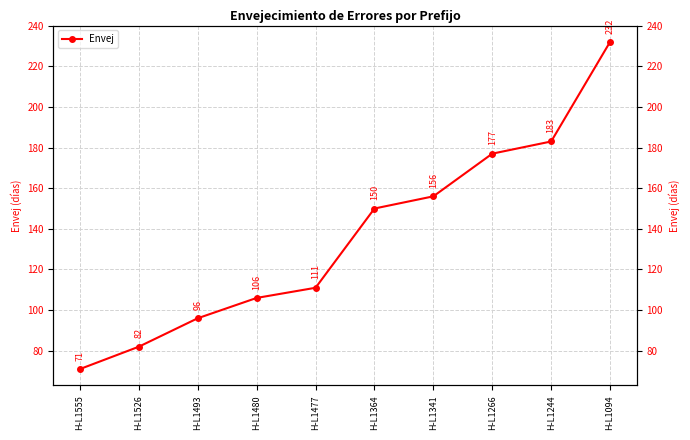

Reading right to left, extract all data points from this chart.

H-L1094=232	H-L1244=183	H-L1266=177	H-L1341=156	H-L1364=150	H-L1477=111	H-L1480=106	H-L1493=96	H-L1526=82	H-L1555=71